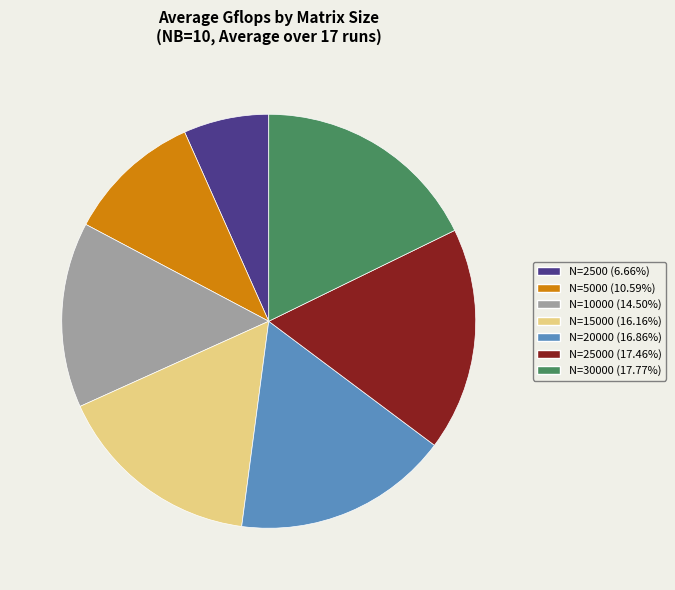

Does any single category account for the majority?

No